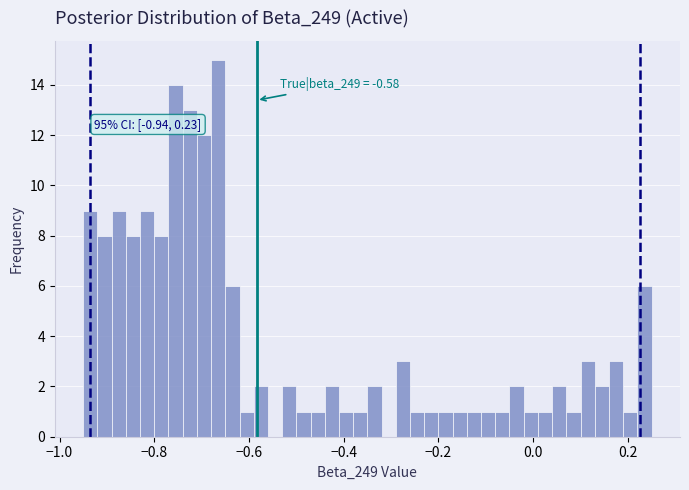

Read against the x-axis, roughly where is the centre of the tallest bar?

-0.66